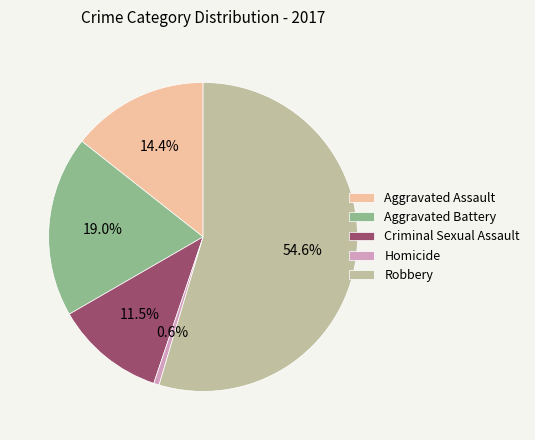

Is it true that Aggravated Battery is 25% of the pie?

False